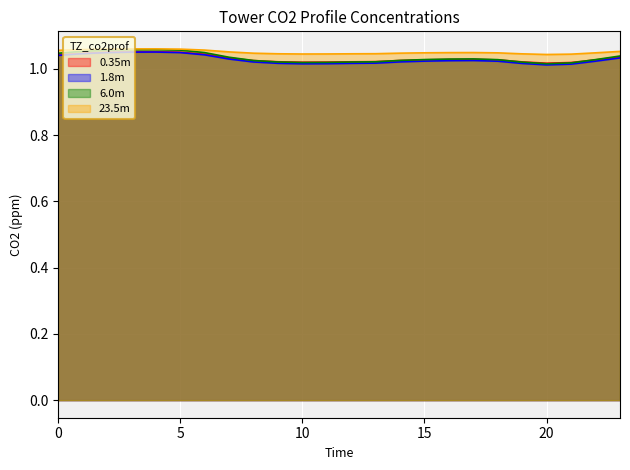

Count the 0.35m values in the range 1 to 2.

24